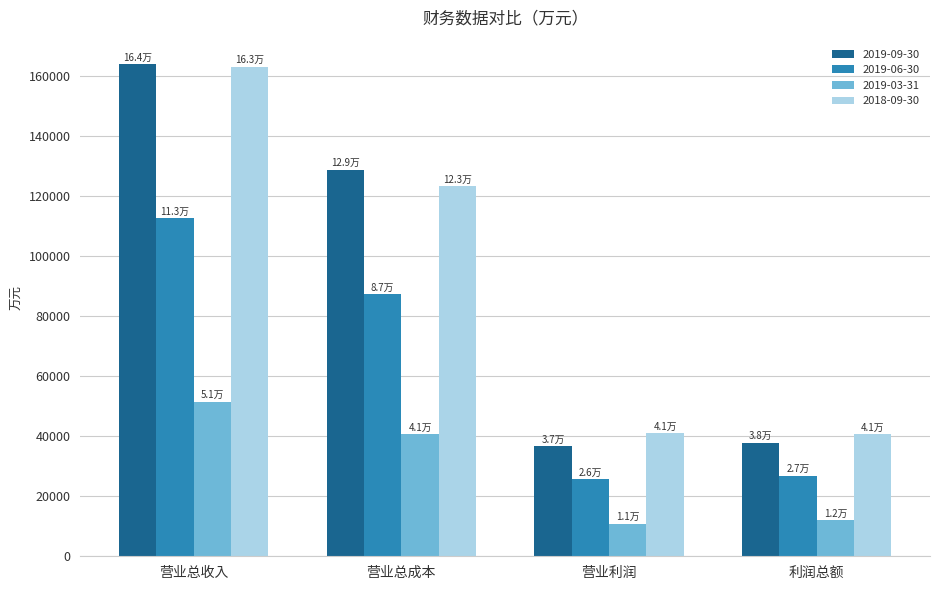

What is the greatest value displayed?

163846